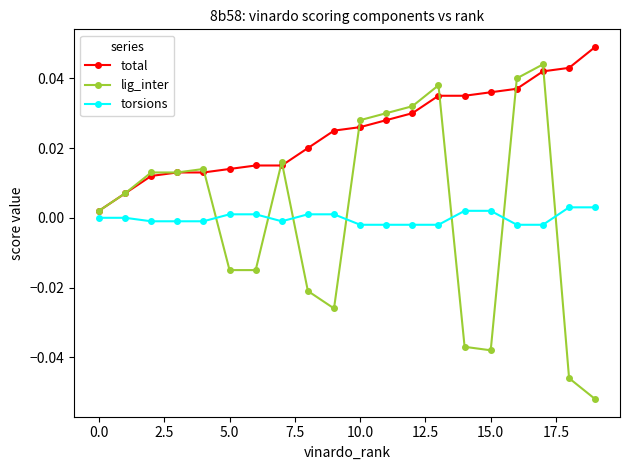

Which series has the largest total across all categories?

total